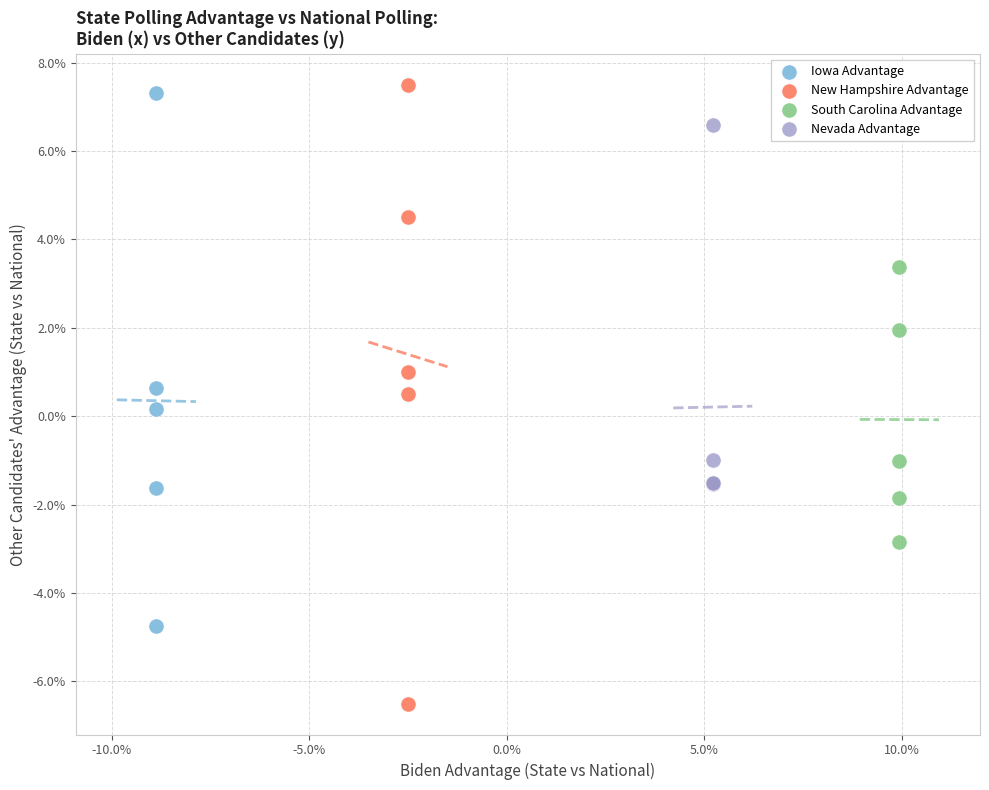

Which series has the largest Y range (max minus min)?

New Hampshire Advantage